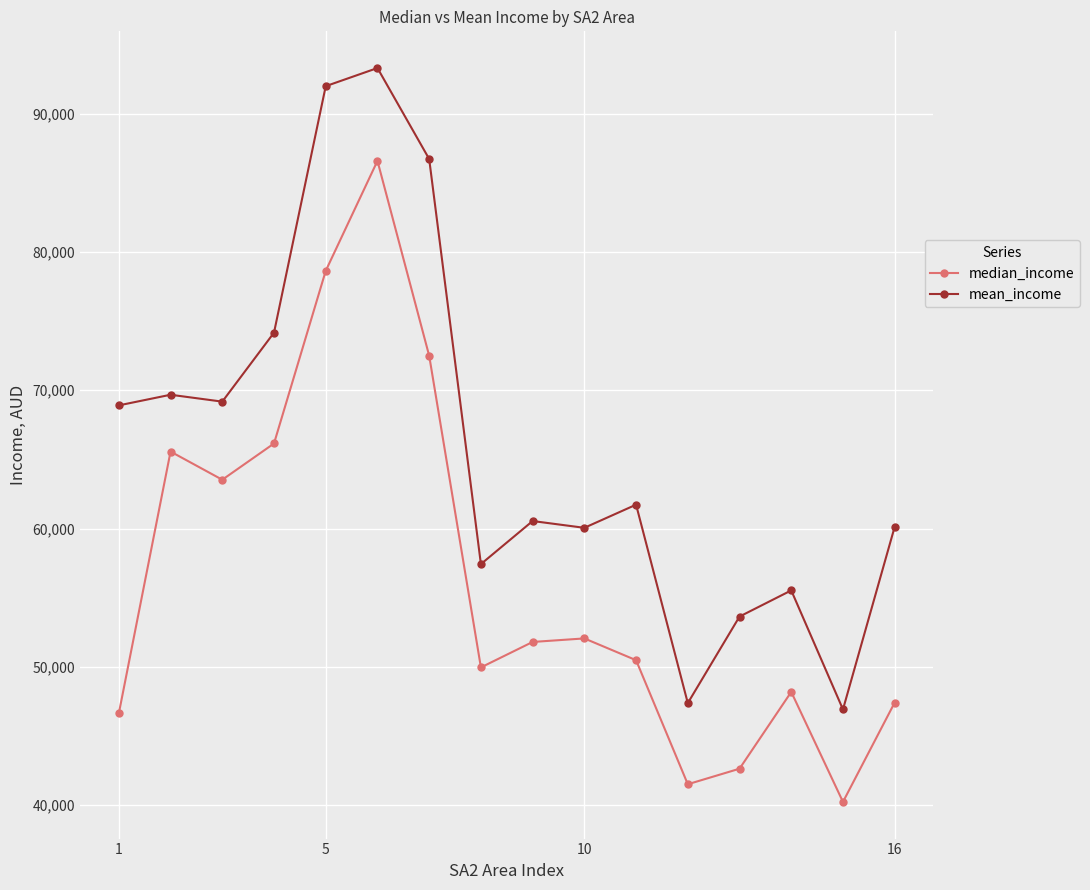

What is the value of the mean_income point at the 15th from the left?

46923